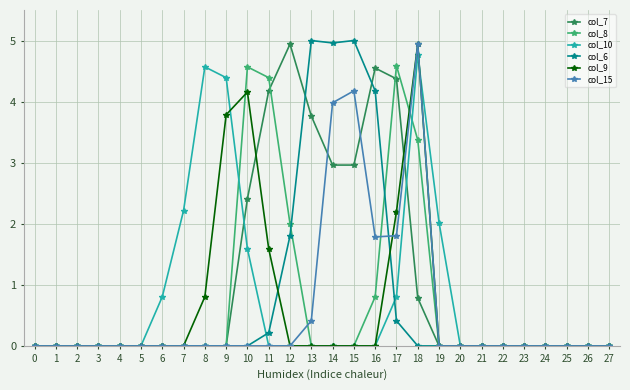

Read the col_9 value at 9.

3.8